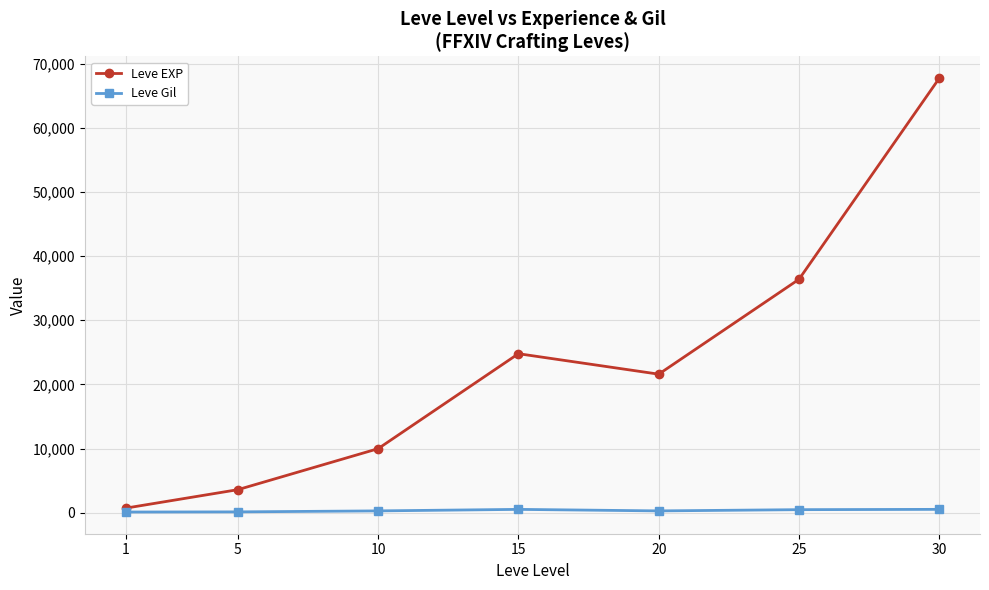

Rank the series by their maximum value, from lowest to highest.

Leve Gil, Leve EXP